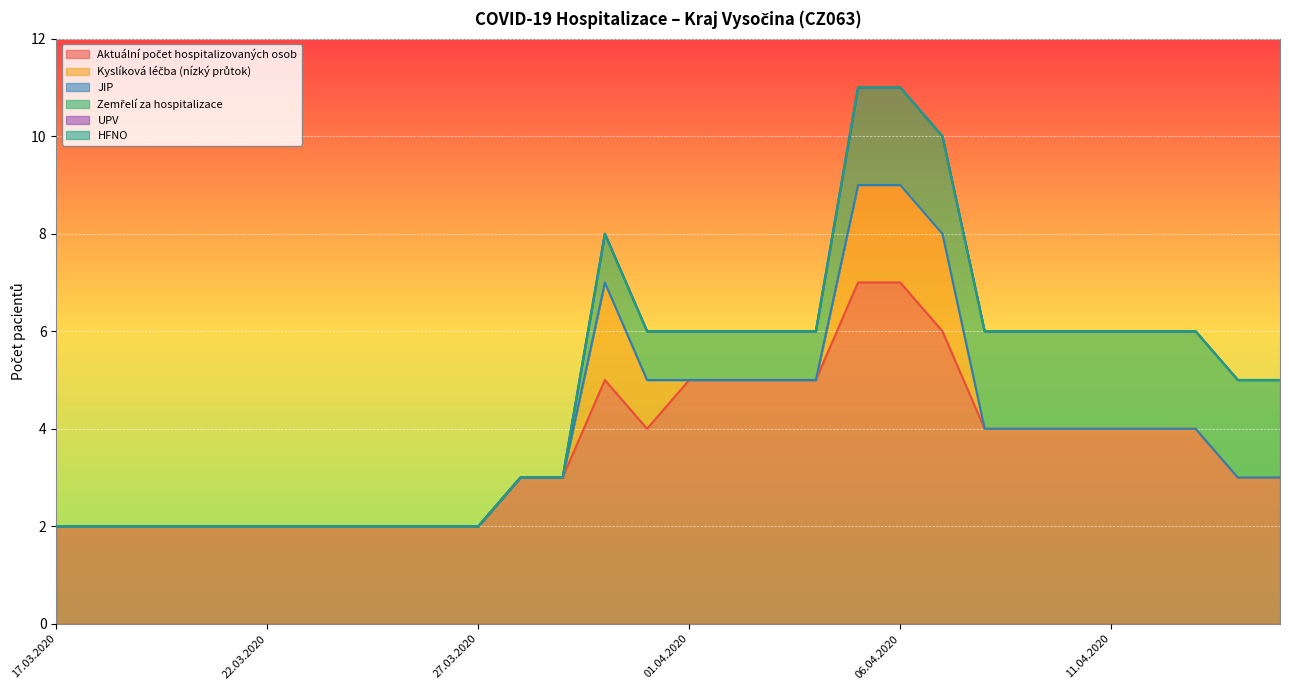

Which series has the widest spread of values?

Aktuální počet hospitalizovaných osob